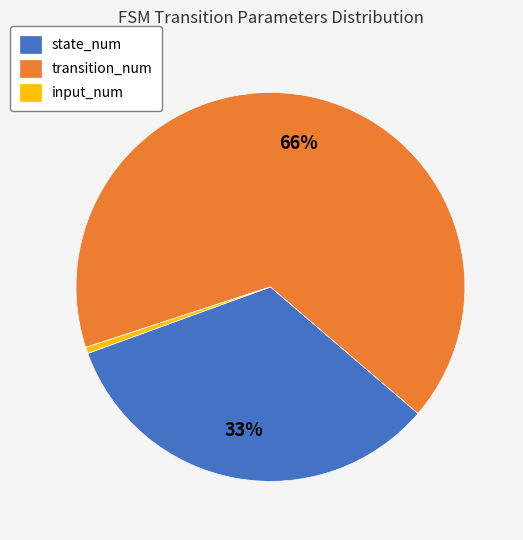

Rank the categories by value from highest to lowest.

transition_num, state_num, input_num